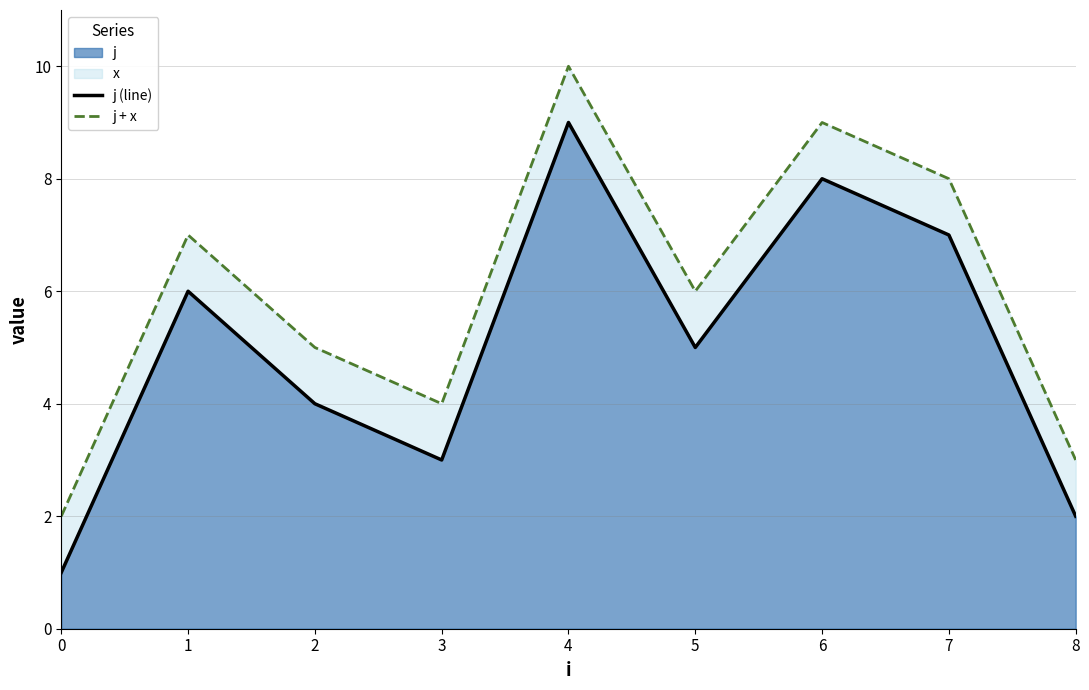

Reading left to right, transcribe all the data shown in this chart.

j (line): 1	6	4	3	9	5	8	7	2
j + x: 2	7	5	4	10	6	9	8	3